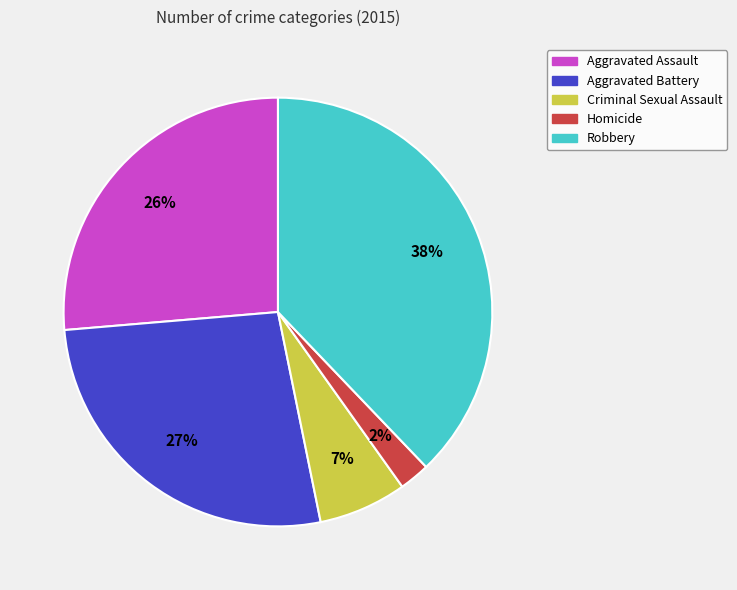

Does any single category account for the majority?

No